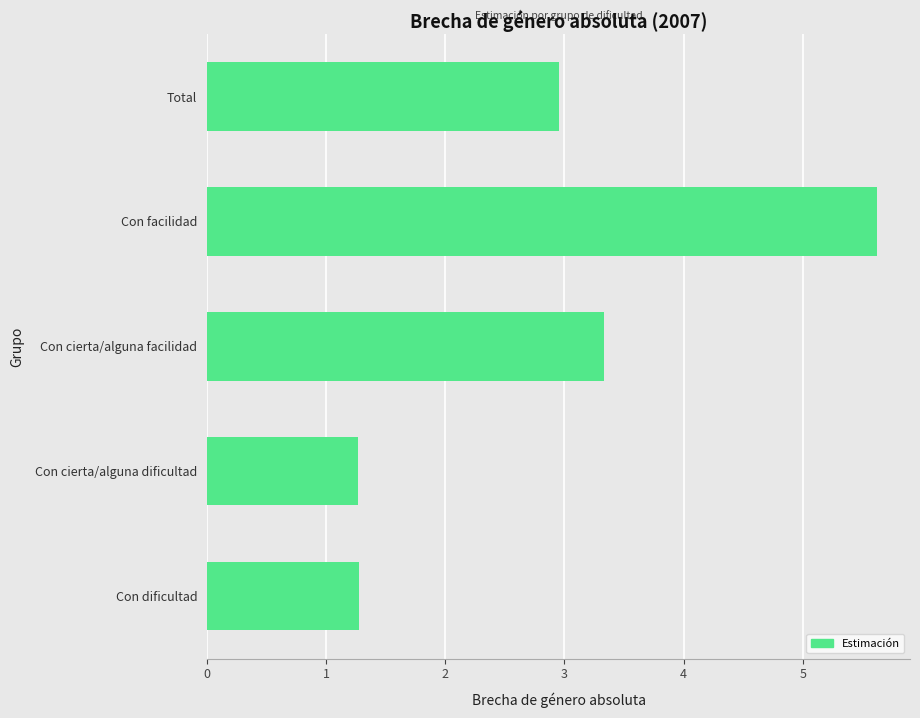

Reading bottom to top, extract all data points from this chart.

1.3	1.3	3.3	5.6	3.0